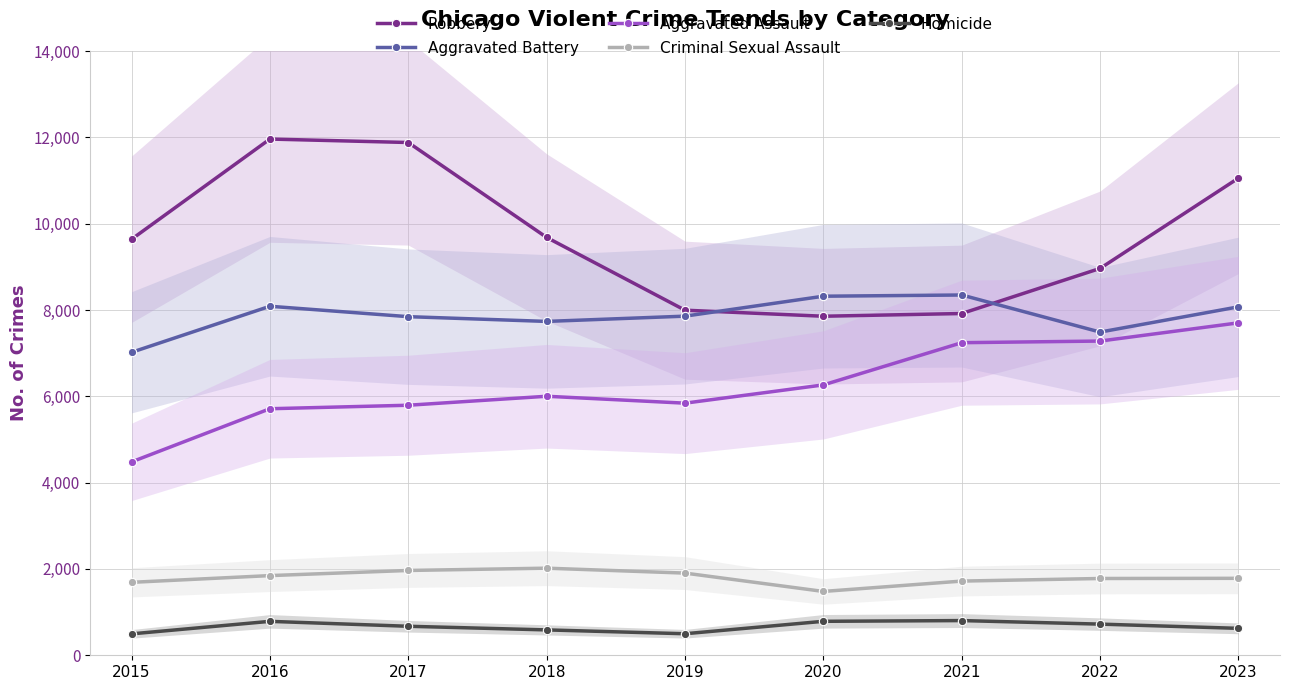

True or false: Aggravated Assault and Criminal Sexual Assault intersect in this chart.

False